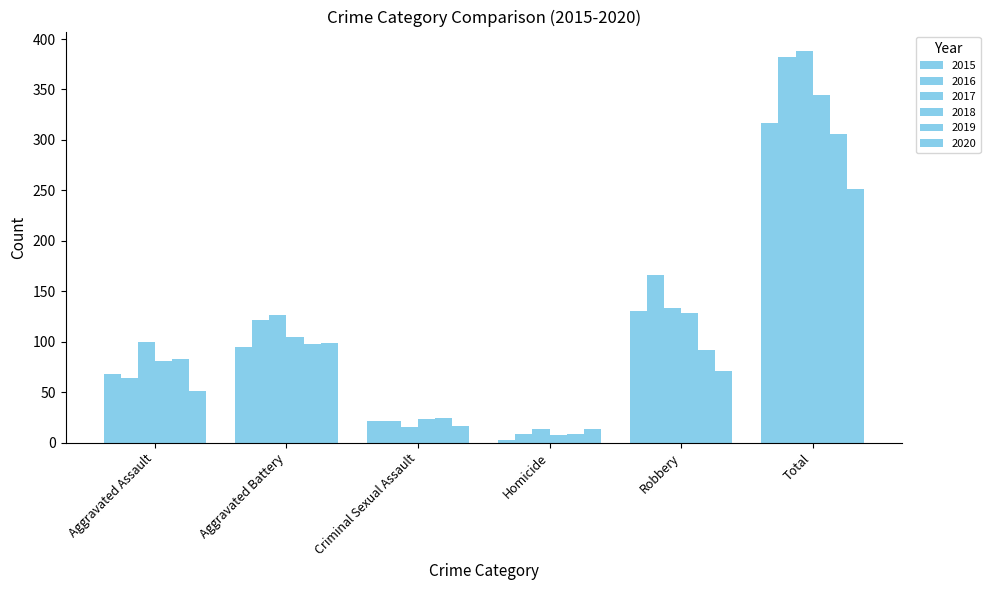

How many series are shown in this chart?

6